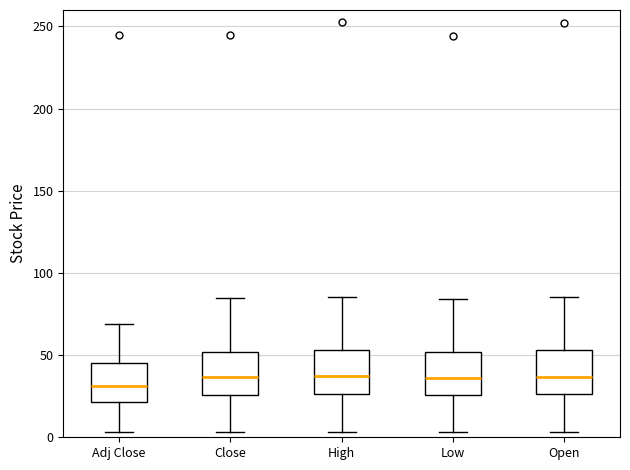

Reading left to right, read every box against the y-axis: the position of its median line, the range the box covers, and the ends of its whiskers. The values are not printed on the chart, so give them approximately, as read against the axis.

Adj Close: median 30, box 20 to 45, whiskers 5 to 70
Close: median 35, box 25 to 50, whiskers 5 to 85
High: median 35, box 25 to 55, whiskers 5 to 85
Low: median 35, box 25 to 50, whiskers 5 to 85
Open: median 35, box 25 to 55, whiskers 5 to 85